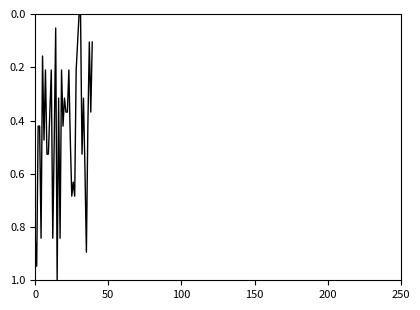

What is the maximum value shown in the chart?

1.0